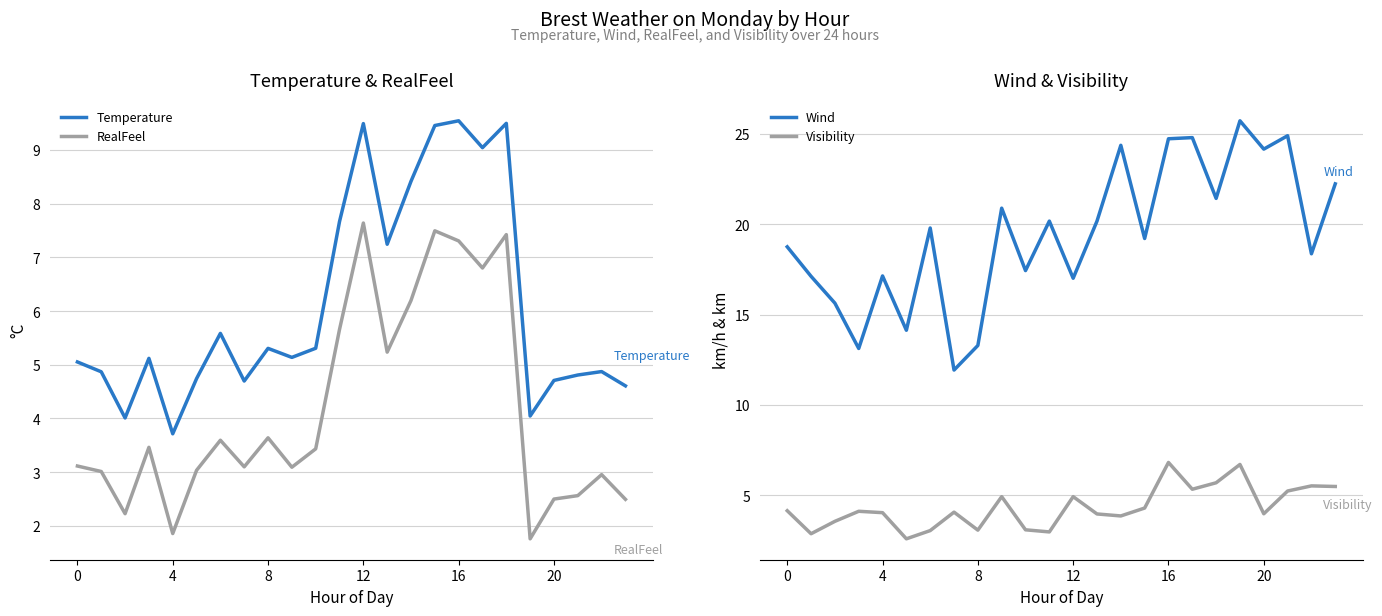

Reading right to left, transcribe all the data shown in this chart.

Temperature: 4.6	4.9	4.8	4.7	4.0	9.5	9.0	9.5	9.5	8.4	7.2	9.5	7.7	5.3	5.1	5.3	4.7	5.6	4.7	3.7	5.1	4.0	4.9	5.1
RealFeel: 2.5	3.0	2.6	2.5	1.8	7.4	6.8	7.3	7.5	6.2	5.2	7.6	5.7	3.4	3.1	3.6	3.1	3.6	3.0	1.9	3.5	2.2	3.0	3.1
Wind: 22.2	18.4	24.9	24.2	25.7	21.4	24.8	24.7	19.2	24.4	20.2	17.0	20.2	17.4	20.9	13.3	11.9	19.8	14.1	17.1	13.1	15.6	17.1	18.7
Visibility: 5.5	5.5	5.2	4.0	6.7	5.7	5.3	6.8	4.3	3.8	4.0	4.9	3.0	3.1	4.9	3.1	4.1	3.0	2.6	4.0	4.1	3.5	2.9	4.1